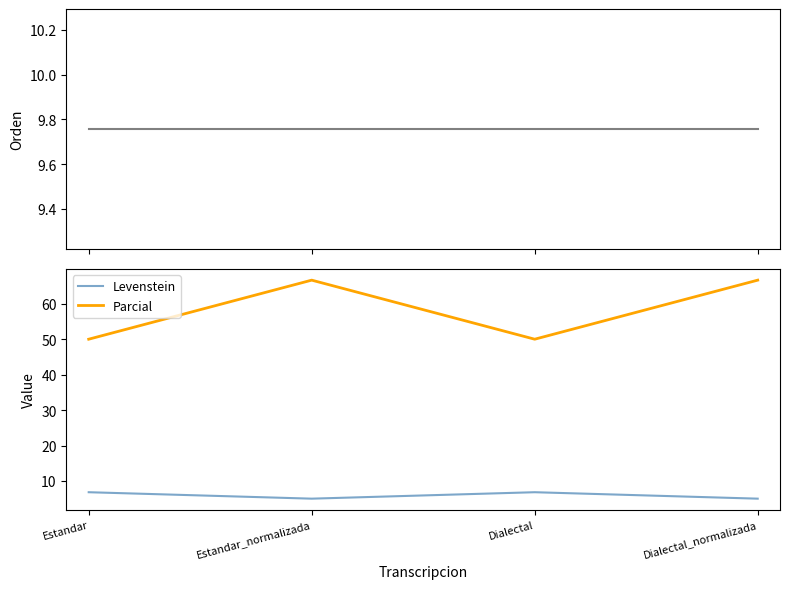

How many interior local valleys does the Levenstein series have?

1